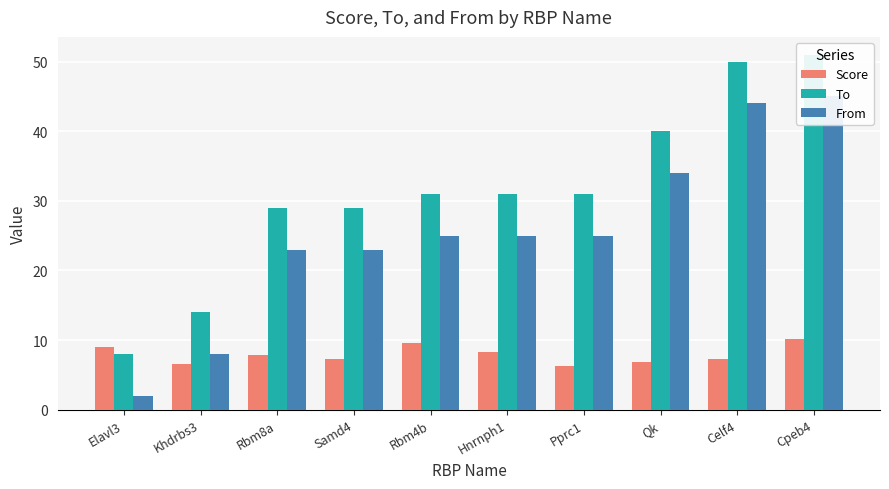

How many groups of bars are there?

10